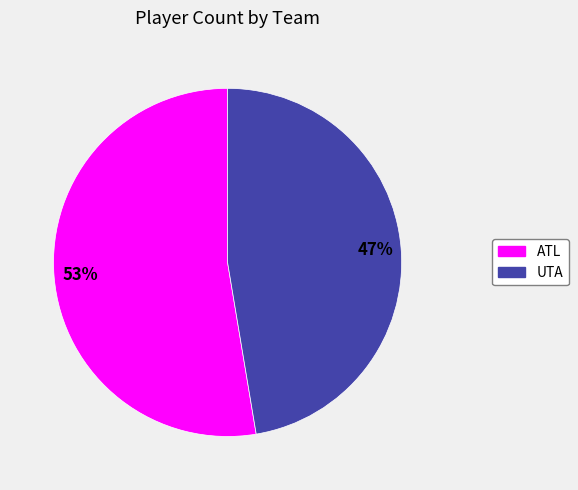

Between UTA and ATL, which is larger?

ATL